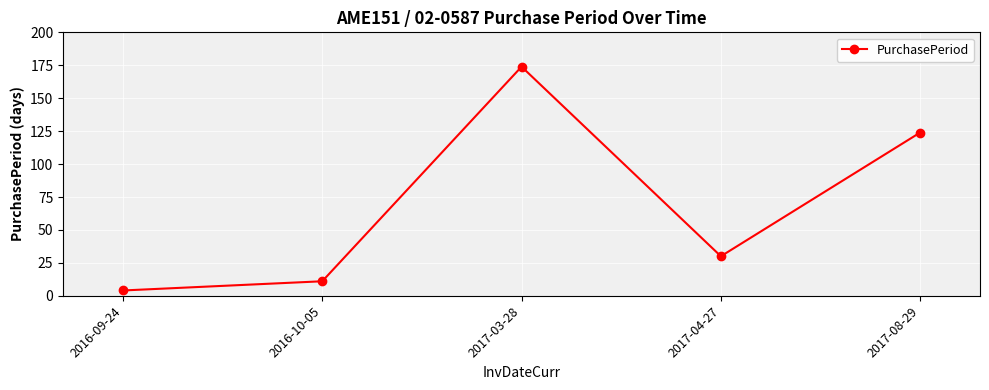

Reading right to left, what are all the values shown in this chart?

2017-08-29=124	2017-04-27=30	2017-03-28=174	2016-10-05=11	2016-09-24=4